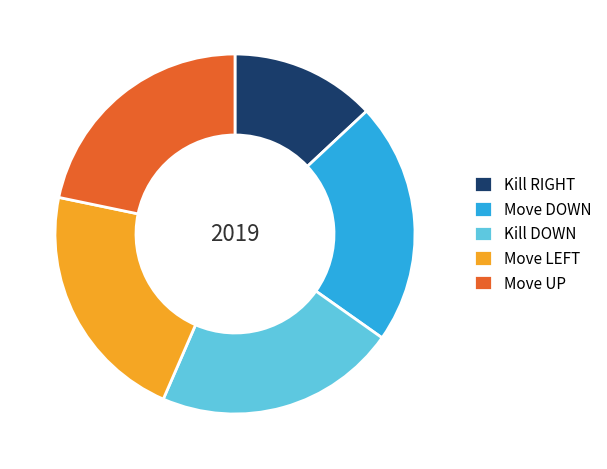

Count the number of slices in the pie.

5